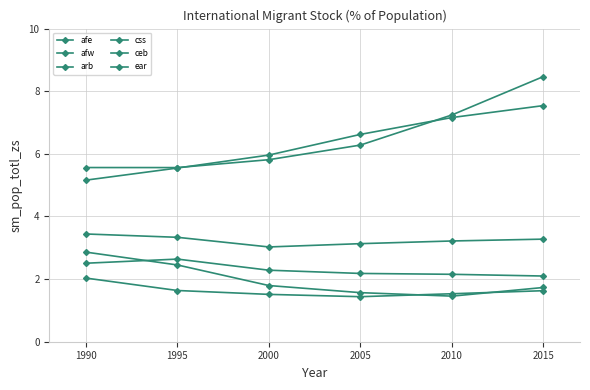

Is this an area chart (filled region under the line)?

No